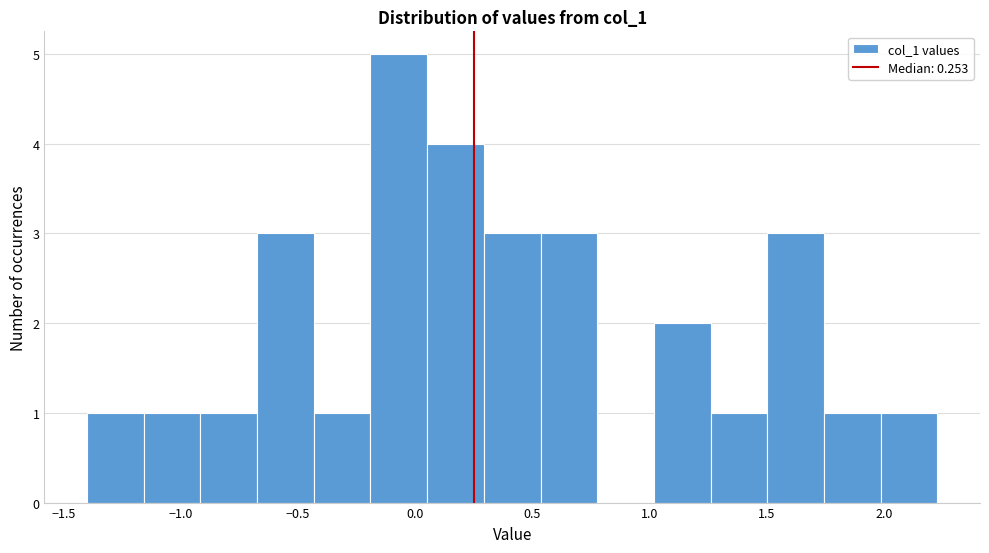

Which range on the x-axis has the tallest bar?

-0.20 to 0.05